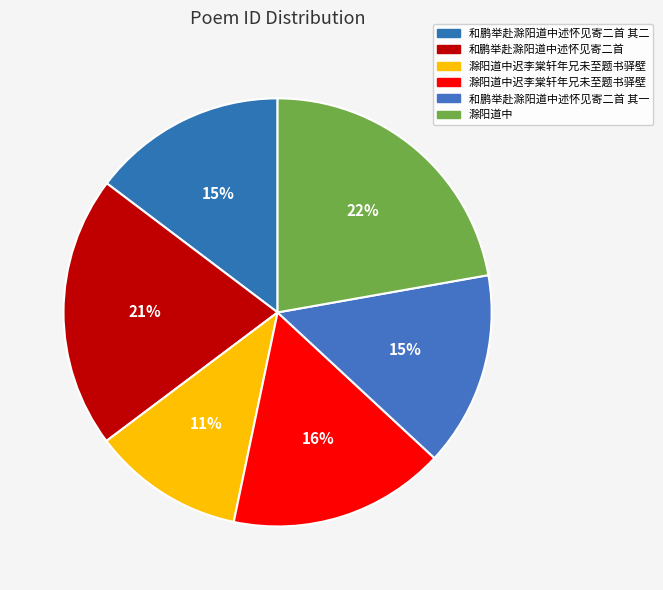

Is there any slice that represents more than half of the pie?

No